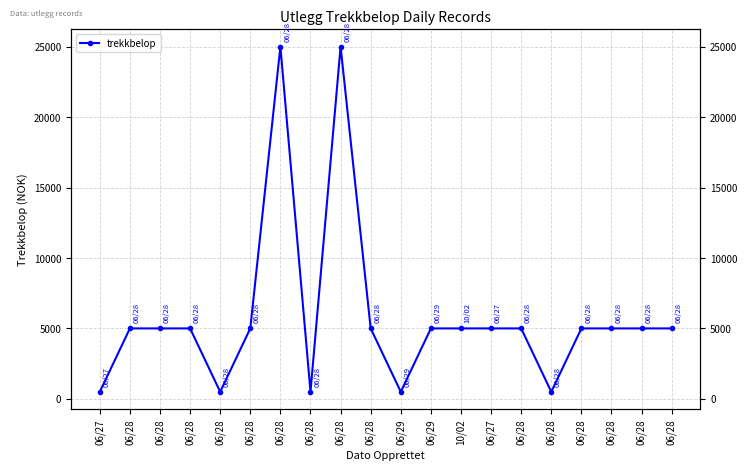

What is the ratio of the value at 06/28 to the value at 06/28?

1.0